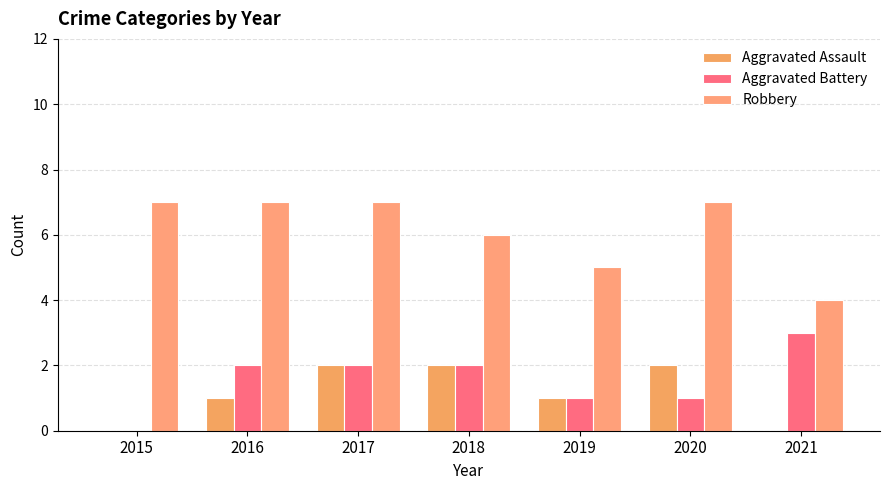

What is the total value across all series at 2021?

7